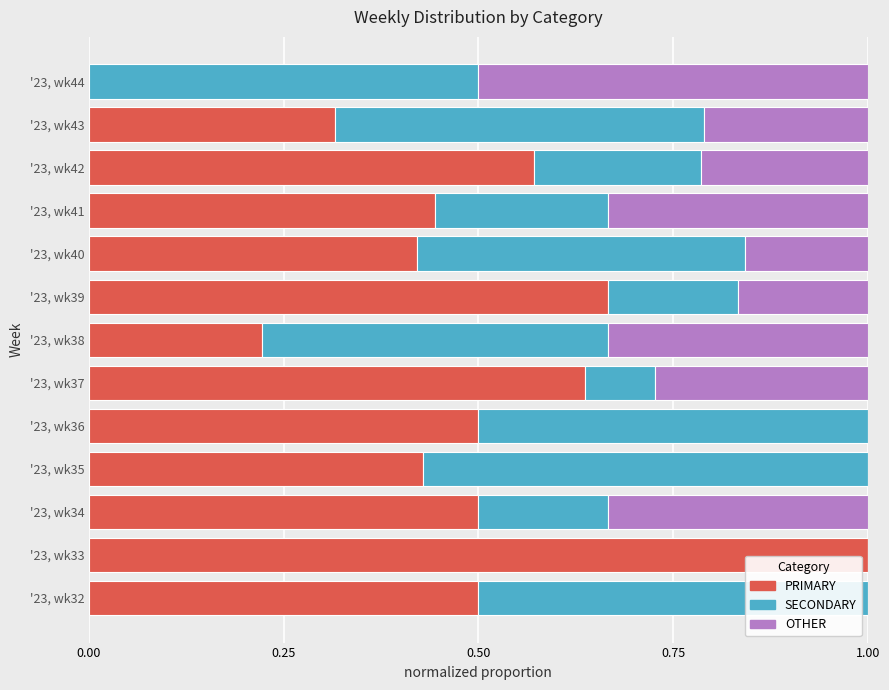

The value of PRIMARY at '23, wk33 is 1.6. True or false?

False